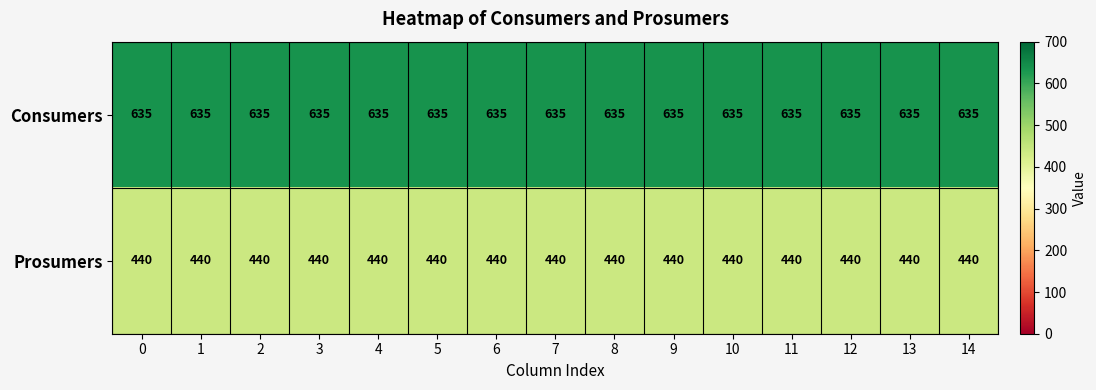

What is the average value of the Prosumers series?

440